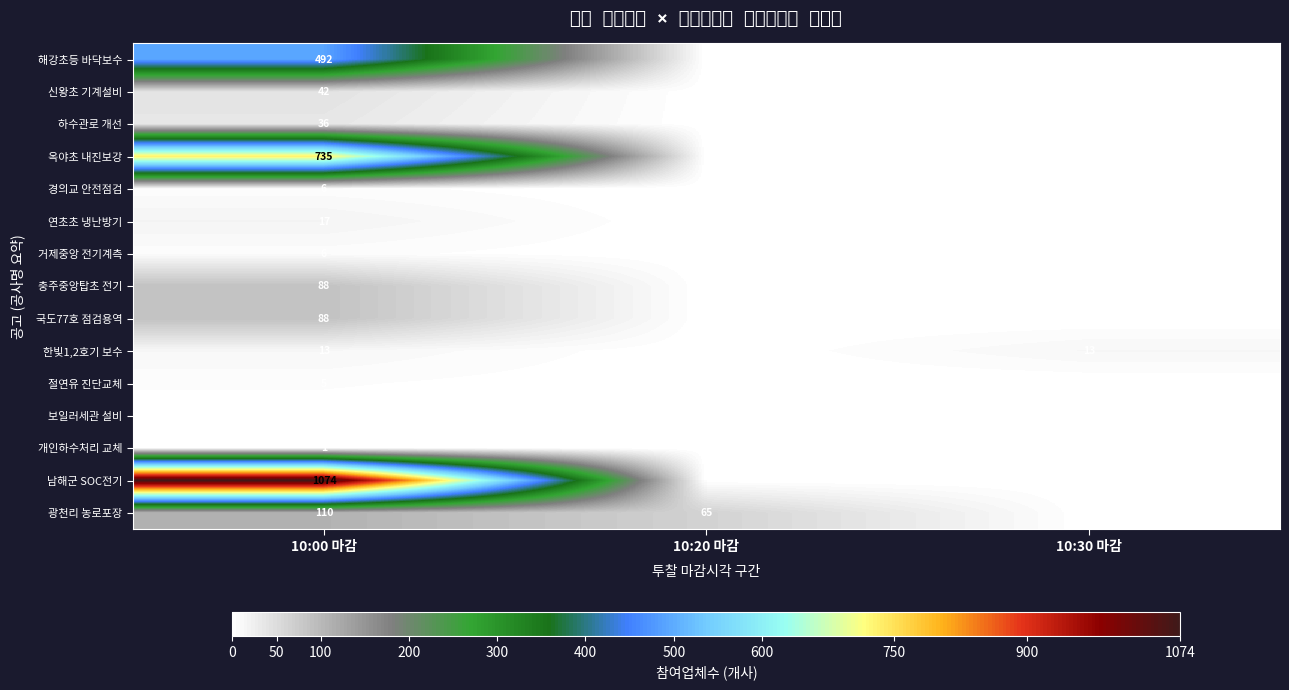

The value of 남해군 SOC전기 at 10:00 마감 is 718. True or false?

False